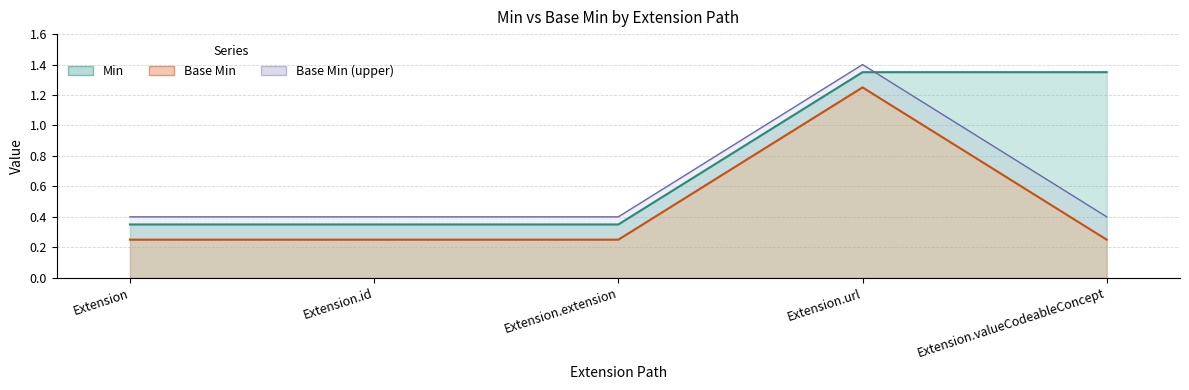

What is the spread (max minus min) of values at Extension?

0.1